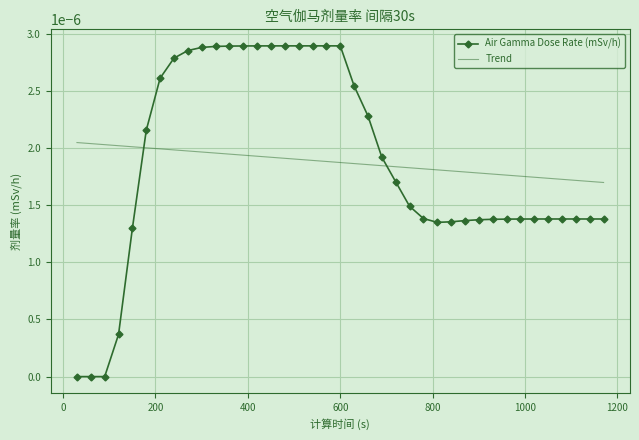

List the series in order of their peak value, highest first.

Air Gamma Dose Rate (mSv/h), Trend